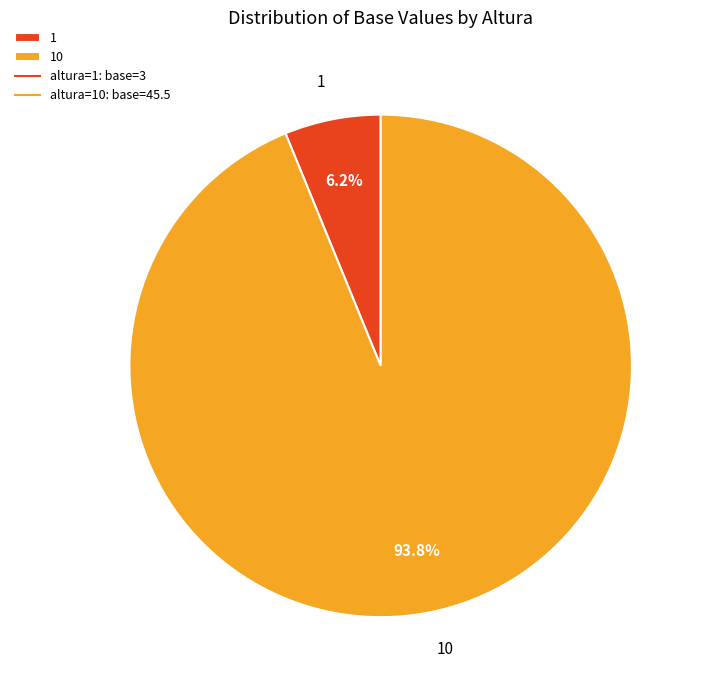

What percentage is the 1 slice, to the nearest percent?

6%